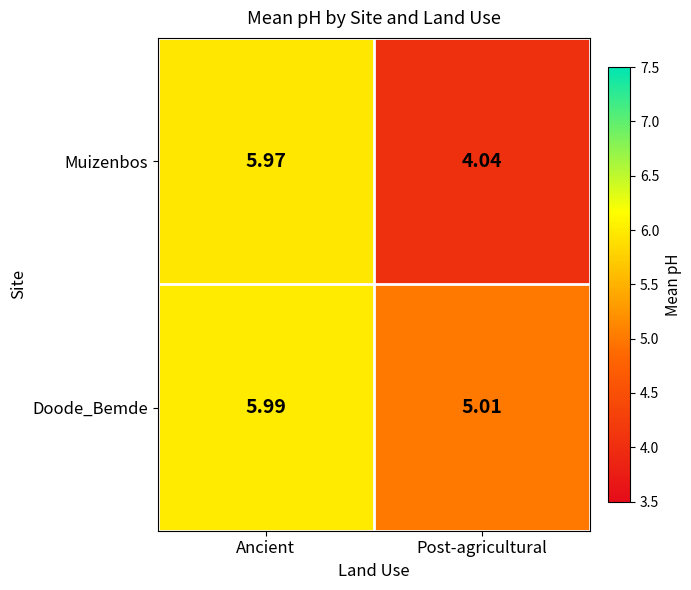

Which category has the lowest value in the Doode_Bemde series?

Post-agricultural